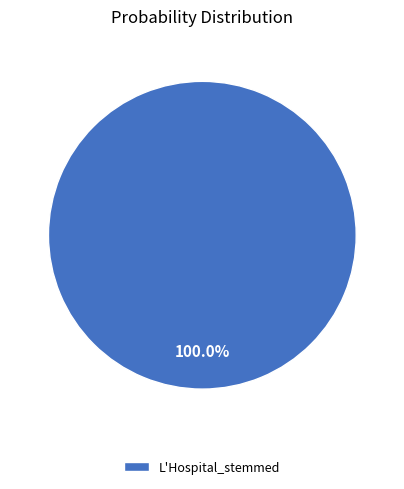

Rank the categories by value from highest to lowest.

L'Hospital_stemmed